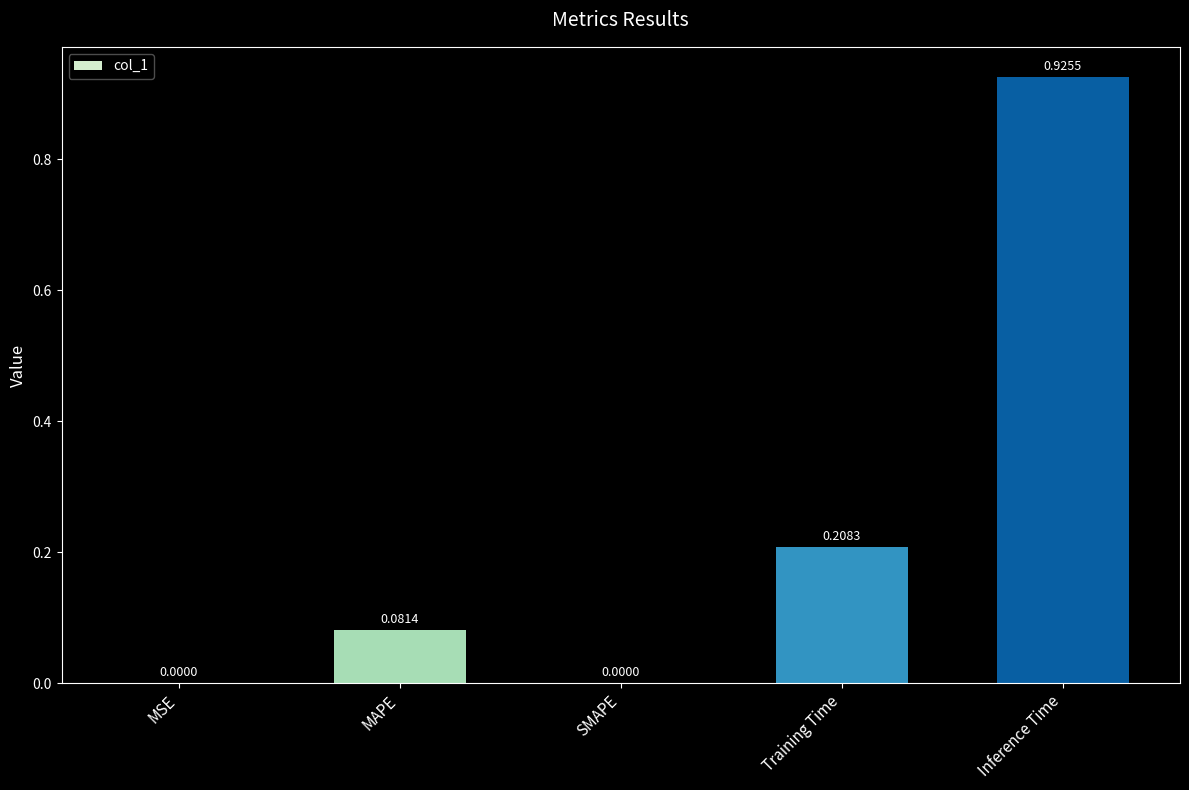

The value at SMAPE is 0.4. True or false?

False